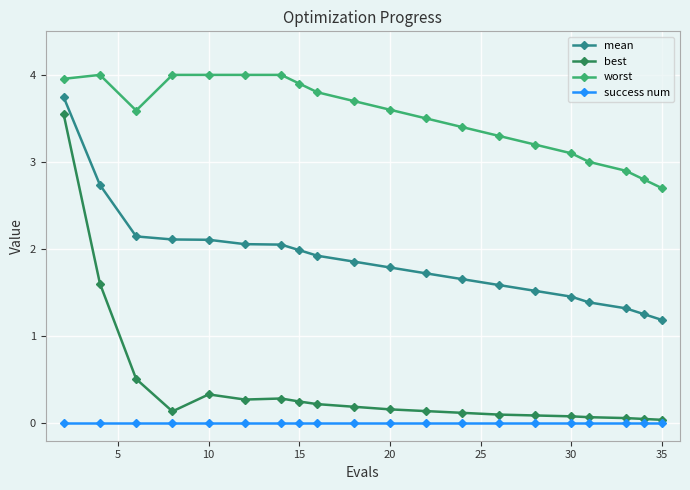

True or false: success num and worst intersect in this chart.

False